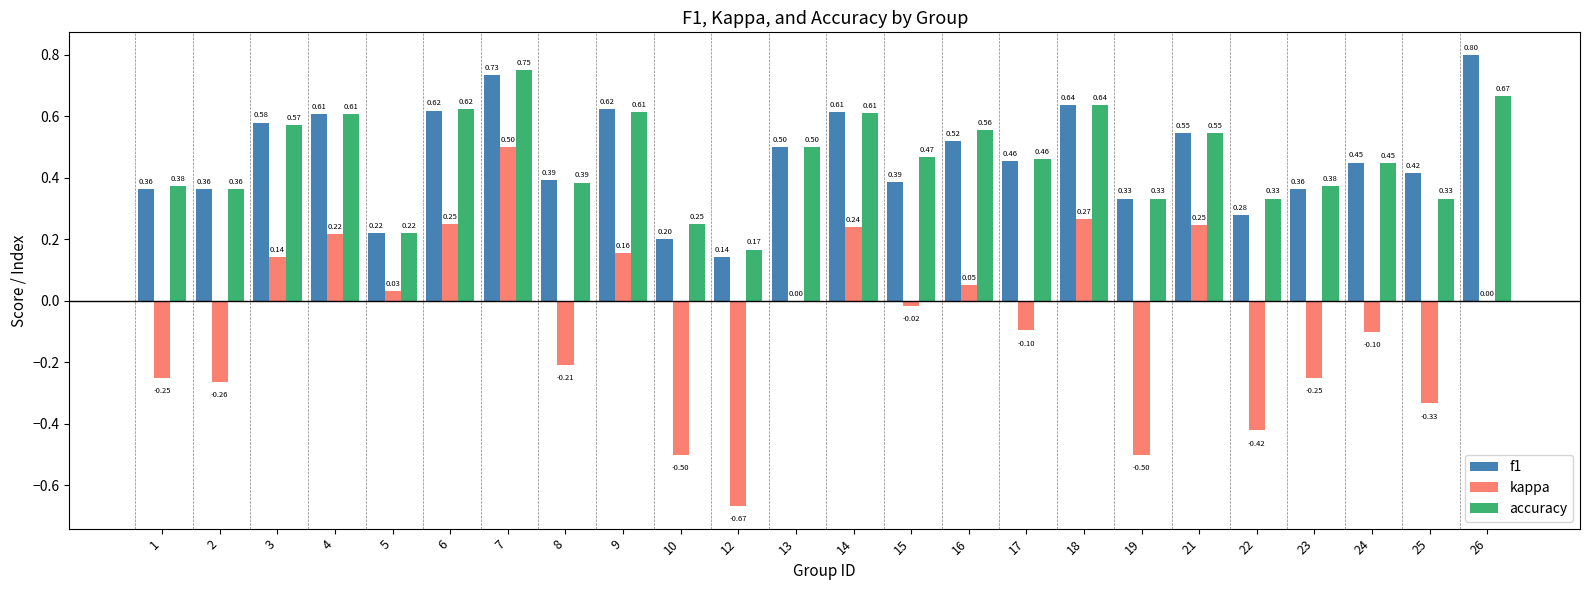

Which series has the largest total across all categories?

accuracy